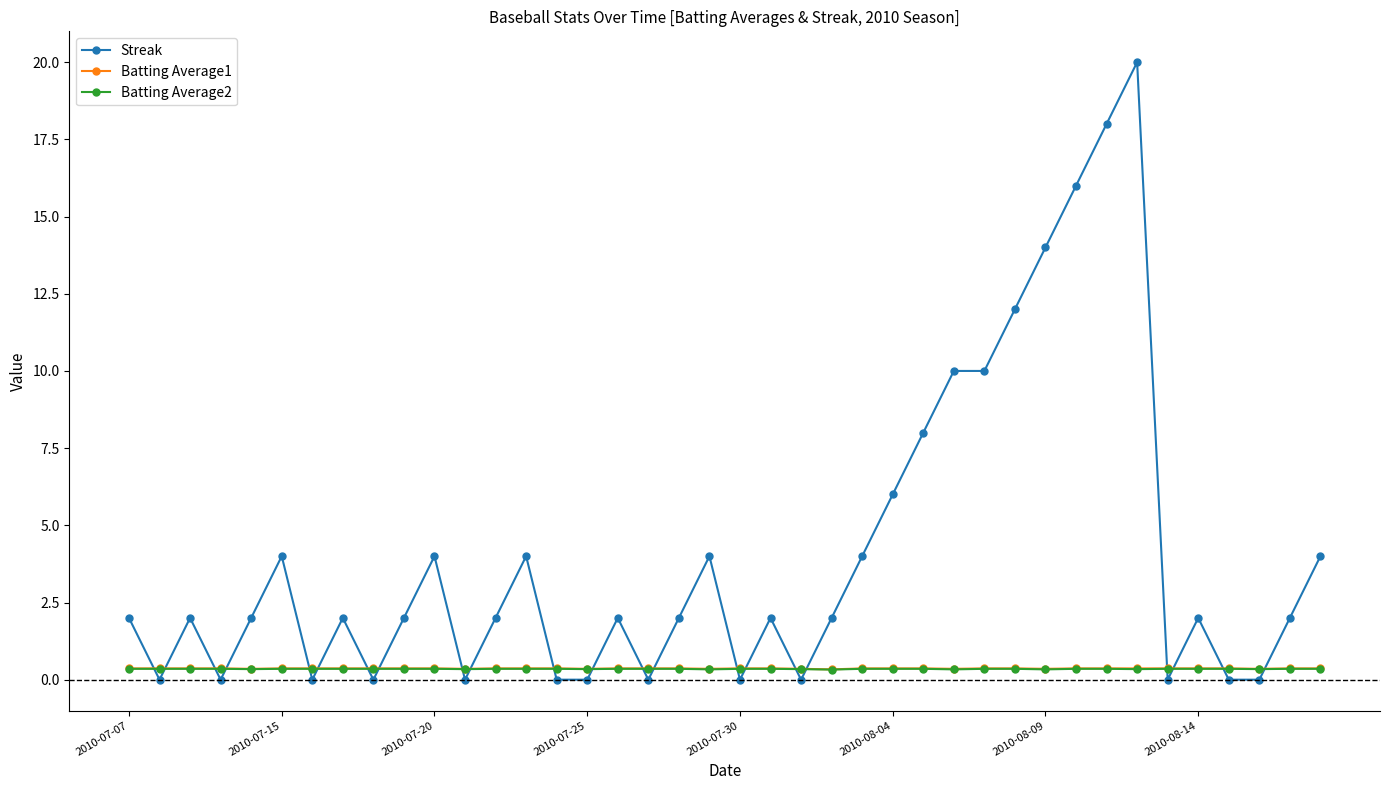

Which series has the largest range (max minus min)?

Streak